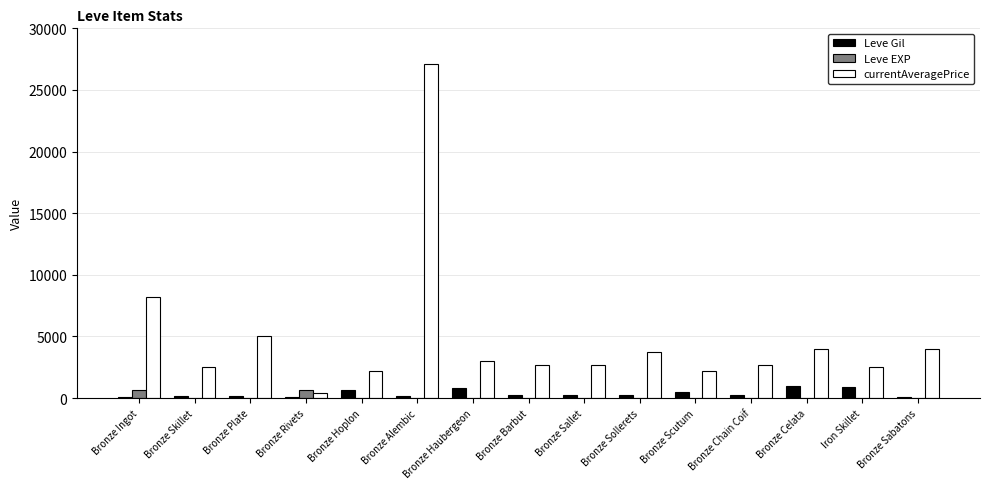

Between Bronze Alembic and Iron Skillet, which series saw the biggest shift?

currentAveragePrice